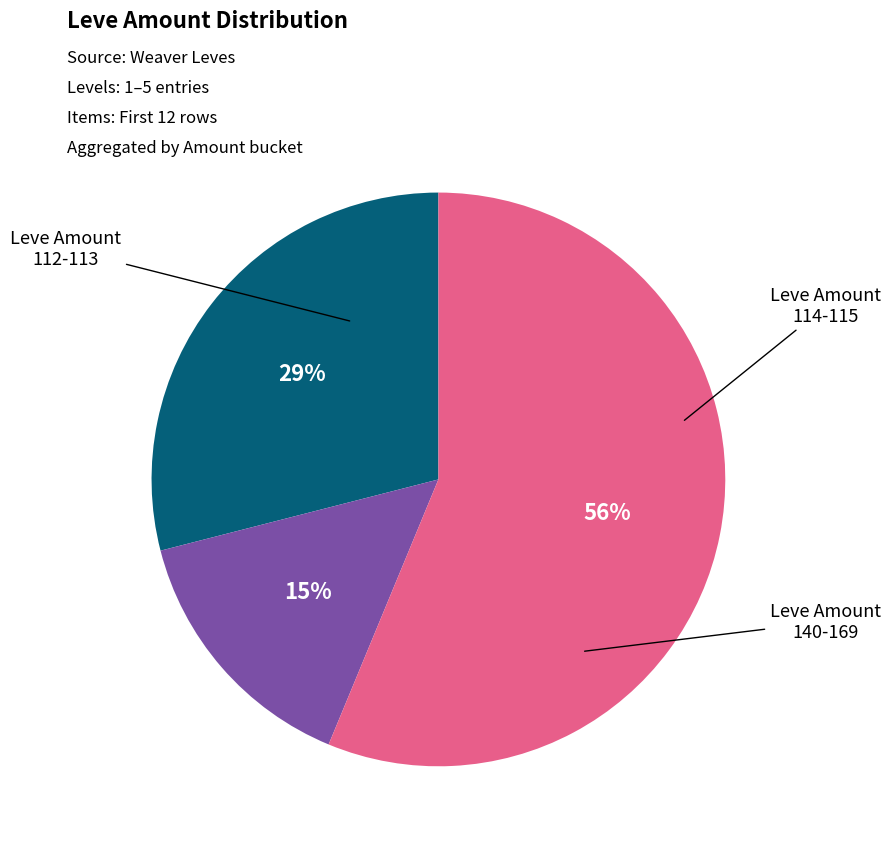

Is there any slice that represents more than half of the pie?

Yes